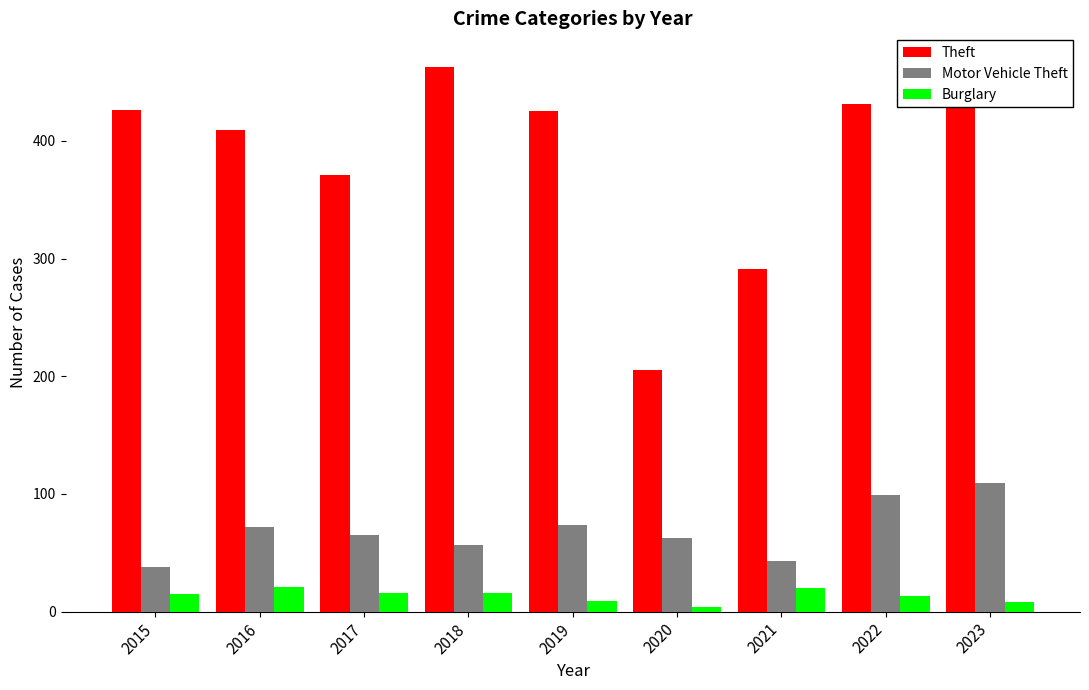

What are all the series names shown in the legend?

Theft, Motor Vehicle Theft, Burglary